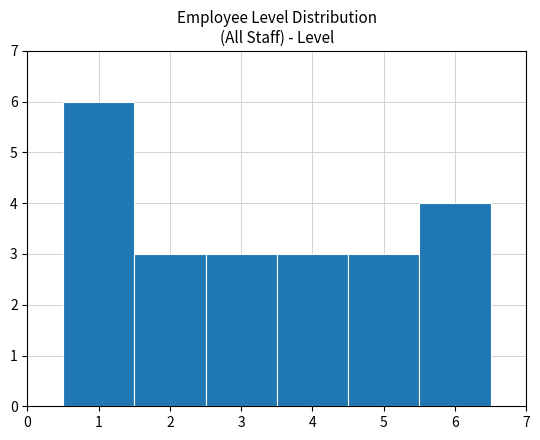

Reading left to right, transcribe this chart: for each bar, give the range it covers on the x-axis and its height. The values are not printed on the chart, so give them approximately, as read against the axis.

0.5 to 1.5: 6
1.5 to 2.5: 3
2.5 to 3.5: 3
3.5 to 4.5: 3
4.5 to 5.5: 3
5.5 to 6.5: 4